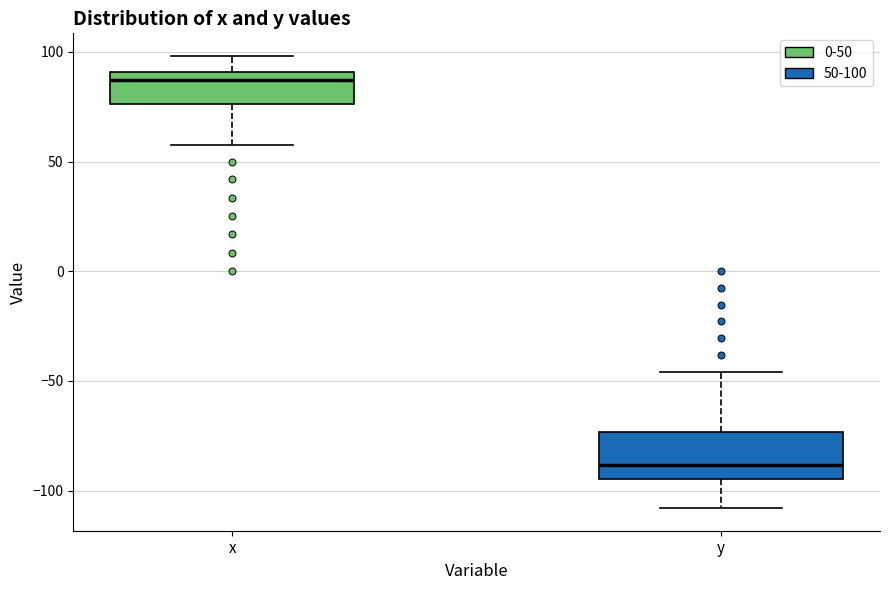

Where is the upper edge of the box for y on the y-axis? The values are not printed on the chart, so give them approximately, as read against the axis.

-75